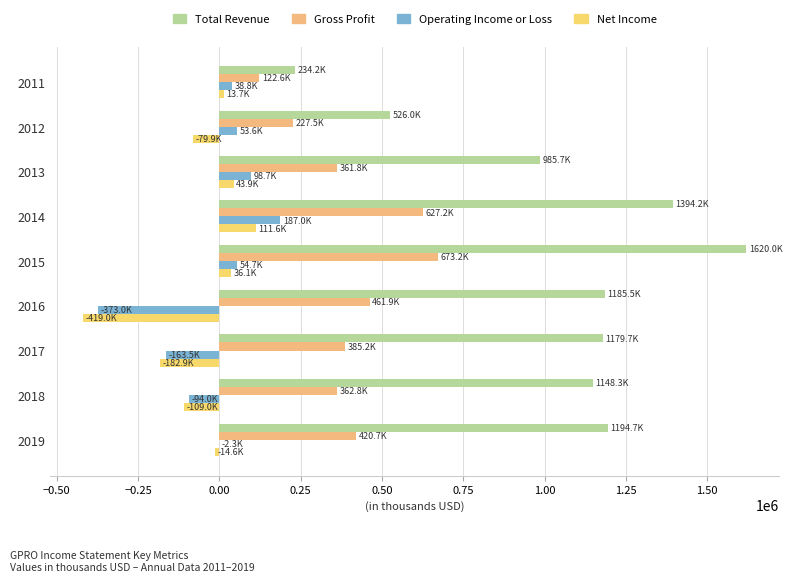

Reading left to right, extract all data points from this chart.

Total Revenue: 234200	526000	985700	1394200	1620000	1185500	1179700	1148300	1194700
Gross Profit: 122600	227500	361800	627200	673200	461900	385200	362800	420700
Operating Income or Loss: 38800	53600	98700	187000	54700	-373000	-163500	-94000	-2300
Net Income: 13700	-79900	43900	111600	36100	-419000	-182900	-109000	-14600